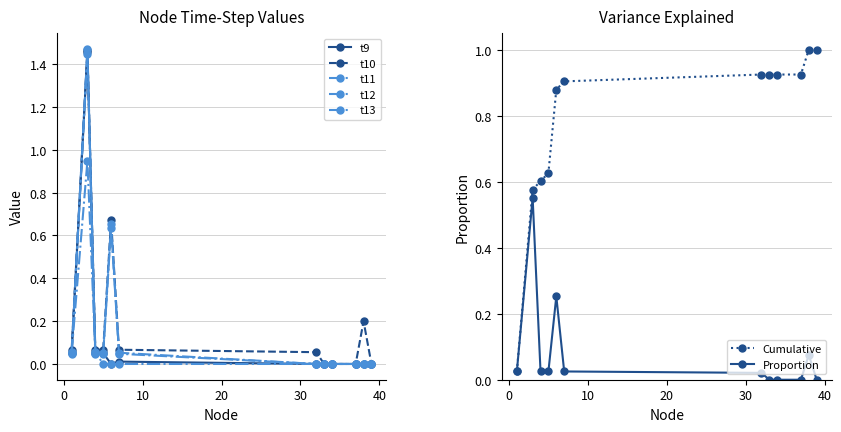

What is the average value of the t12 series?

0.2